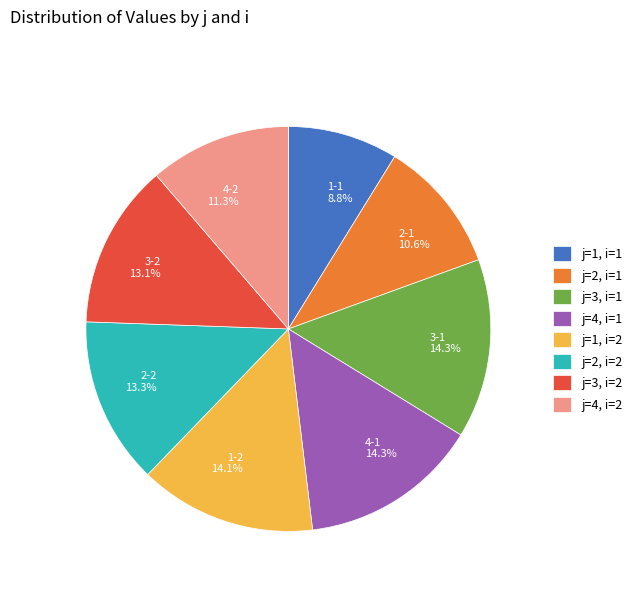

How many segments does this pie chart have?

8